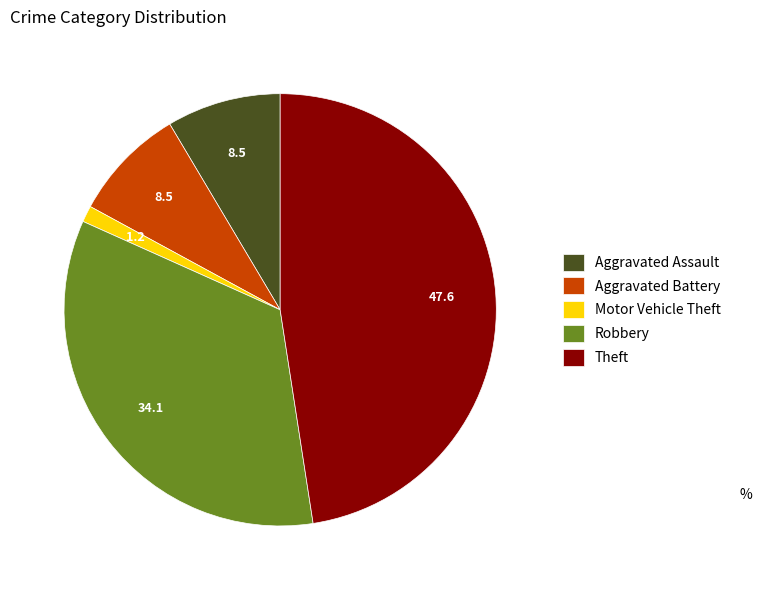

Does any single category account for the majority?

No